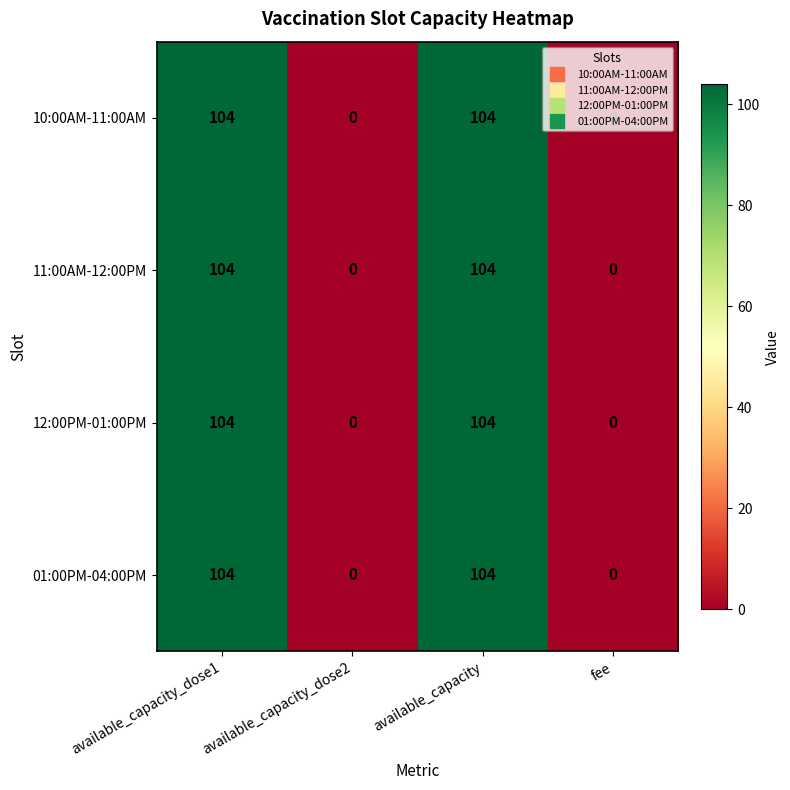

What is the sum of all 01:00PM-04:00PM values?

208